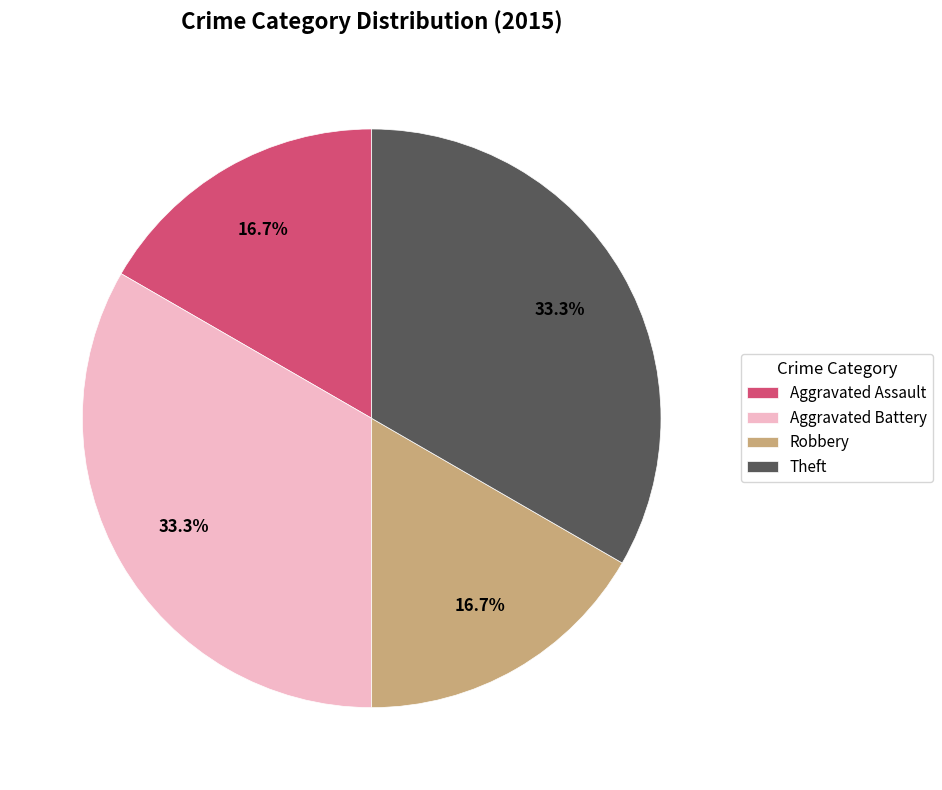

Is there any slice that represents more than half of the pie?

No